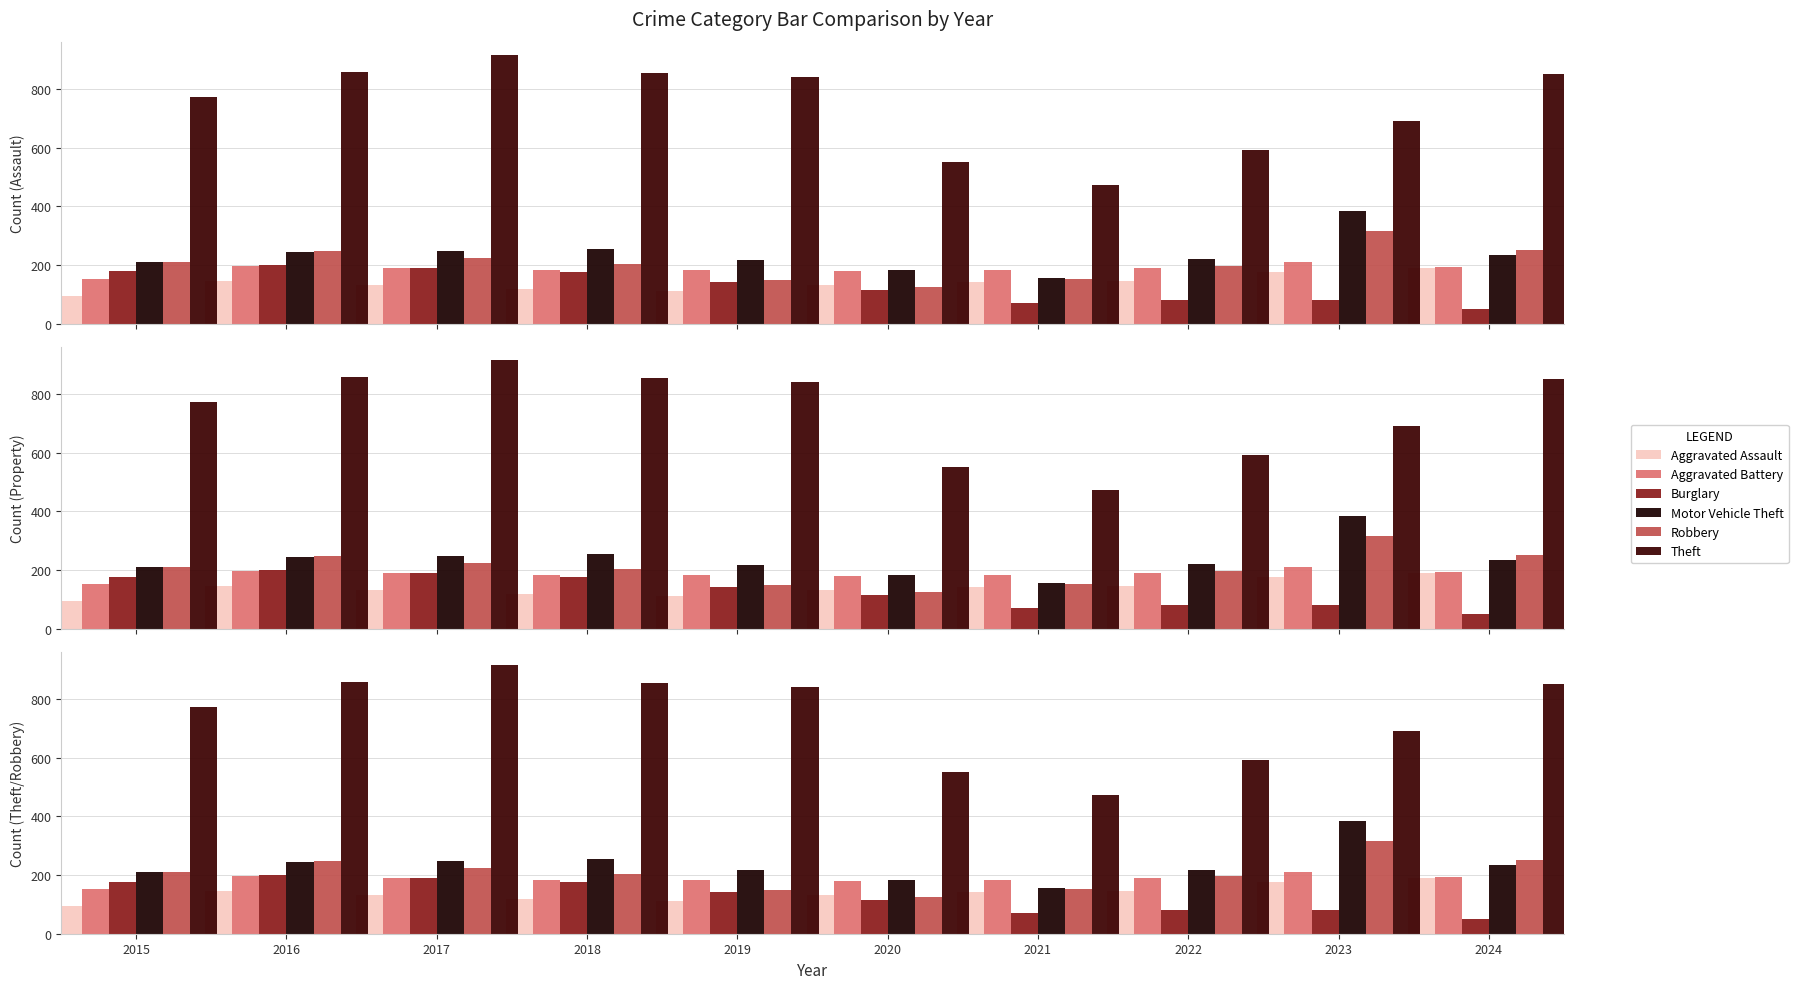

Which series has the largest total across all categories?

Theft